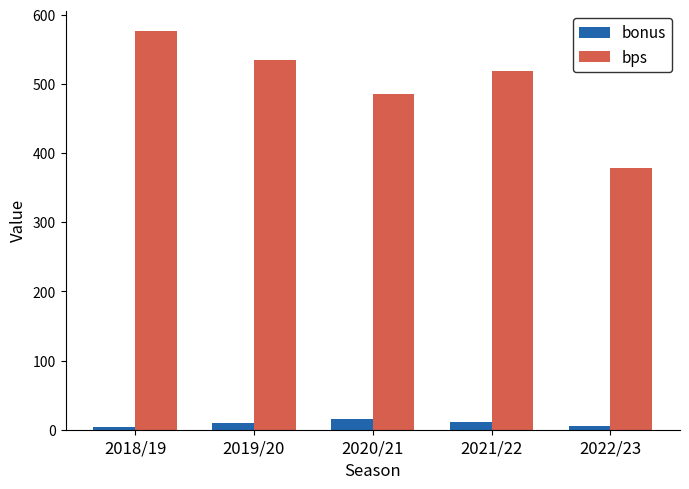

Which series has the largest total across all categories?

bps